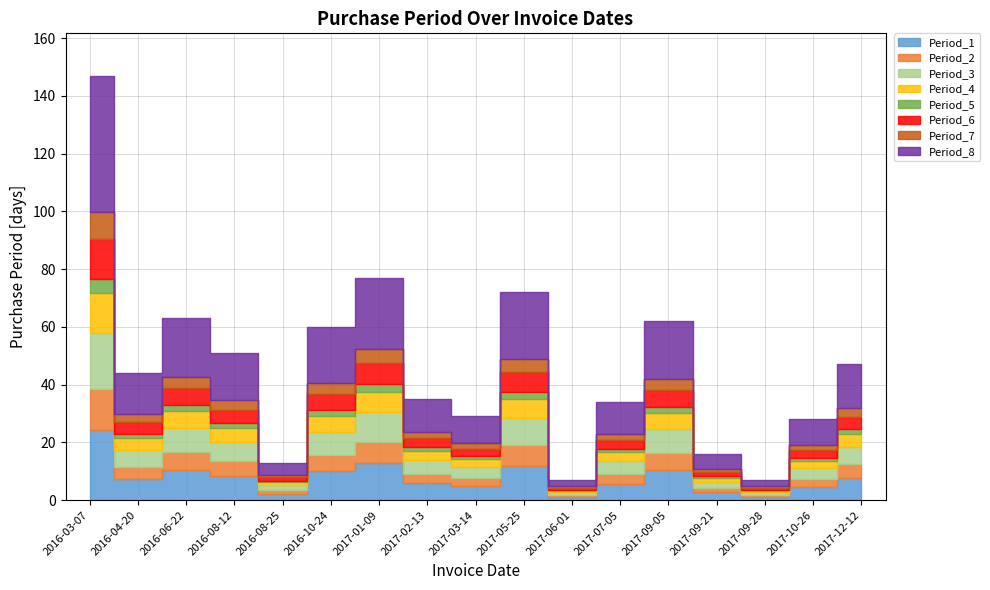

Reading left to right, transcribe all the data shown in this chart.

147	44	63	51	13	60	77	35	29	72	7	34	62	16	7	28	47